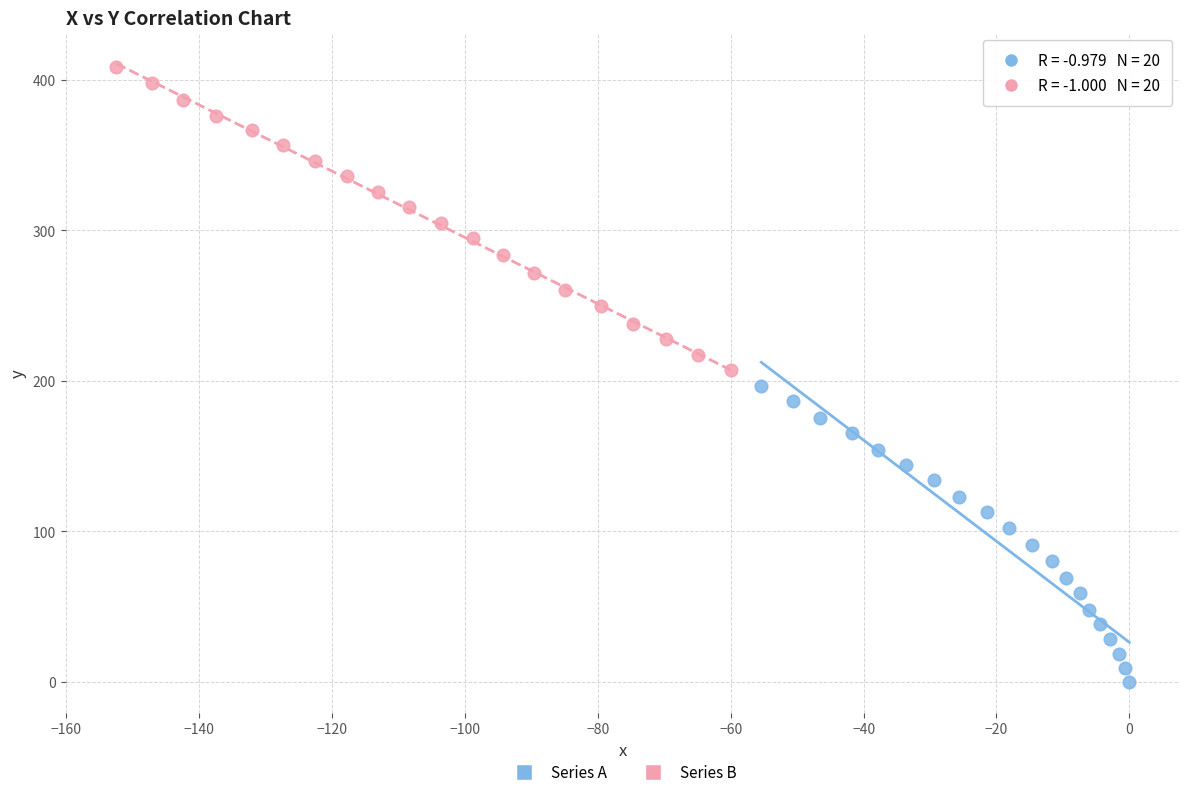

What are all the series names shown in the legend?

Series A, Series B